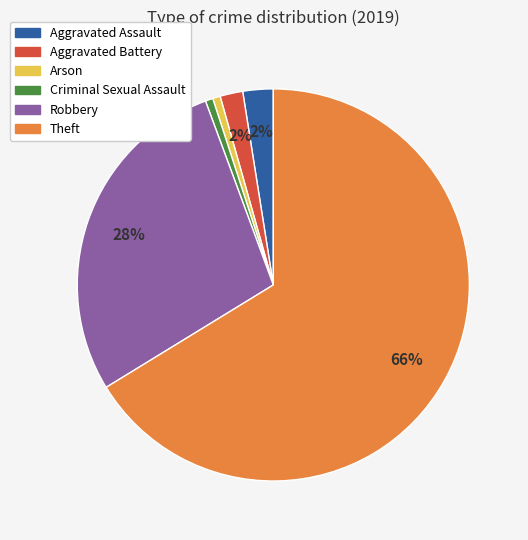

To the nearest percent, what percentage of the pie is Arson?

1%